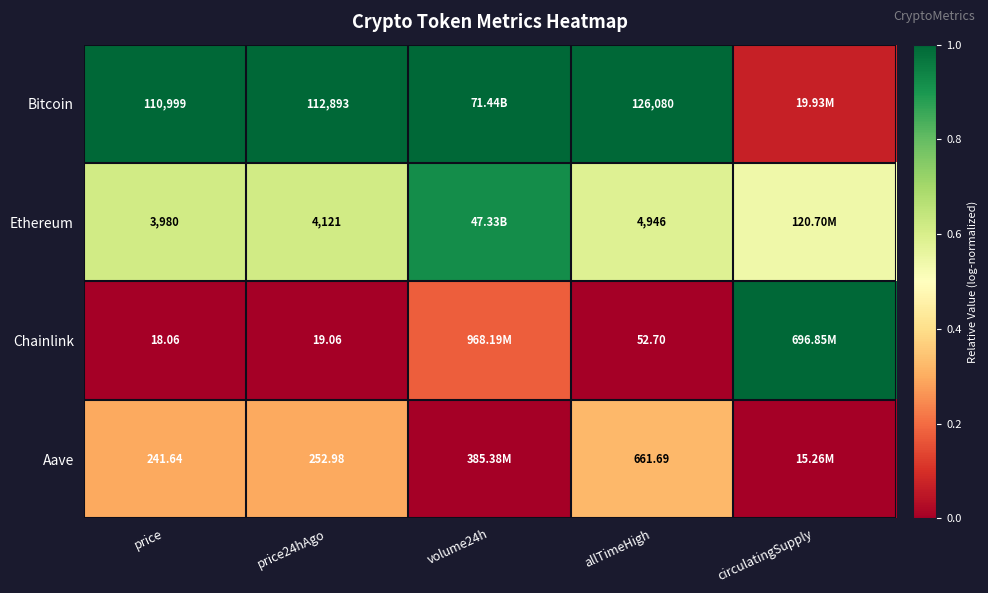

At price24hAgo, list the series in order from smallest to largest.

Chainlink, Aave, Ethereum, Bitcoin